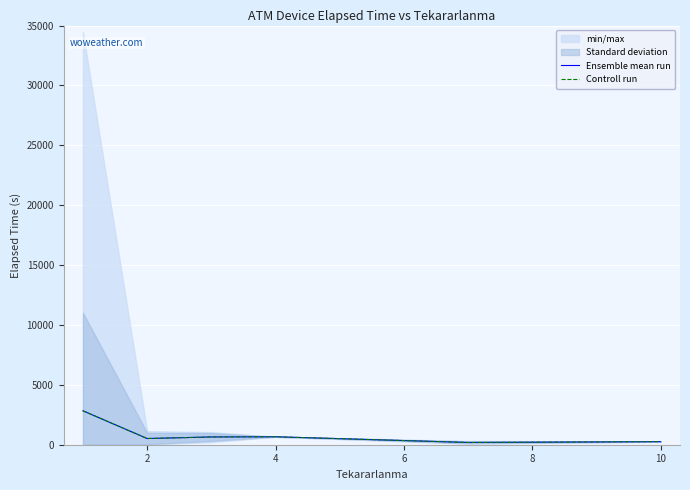

True or false: Ensemble mean run and Controll run cross at least once.

False